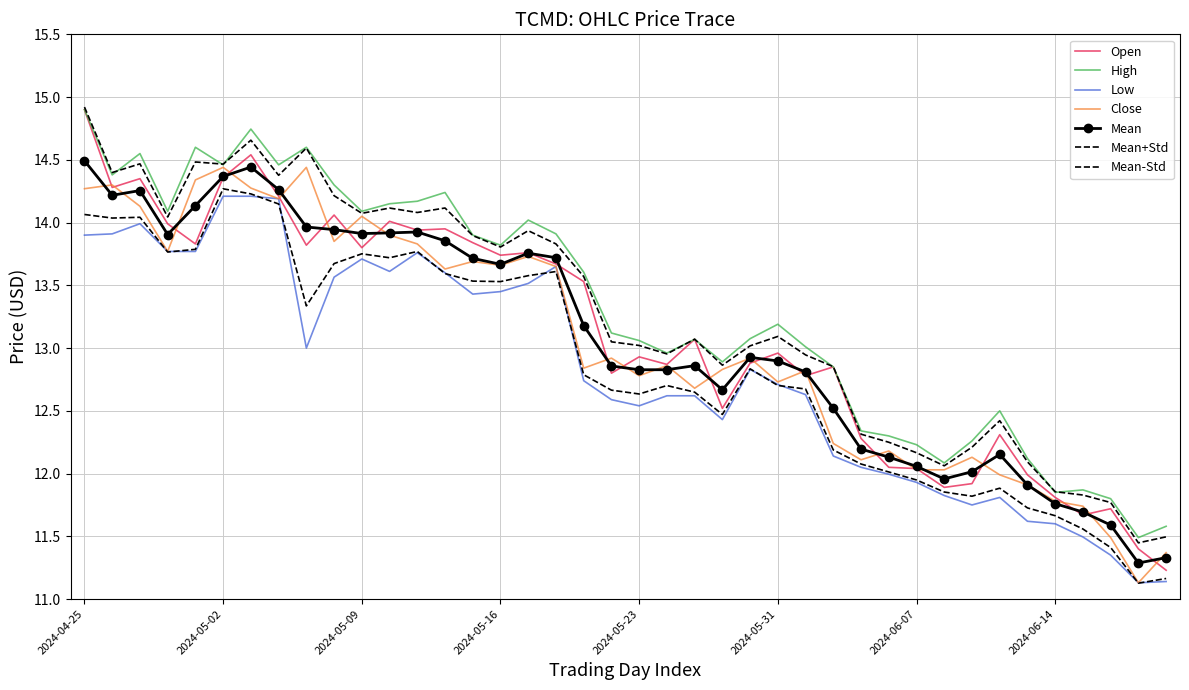

At which label does Open reach its peak?

2024-04-25